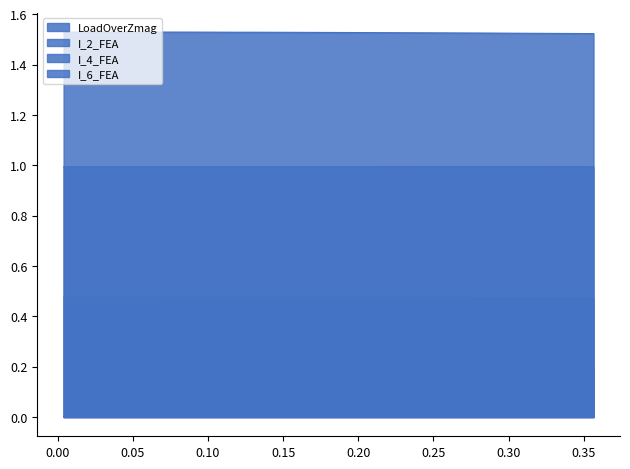

Which series has the largest total across all categories?

I_2_FEA